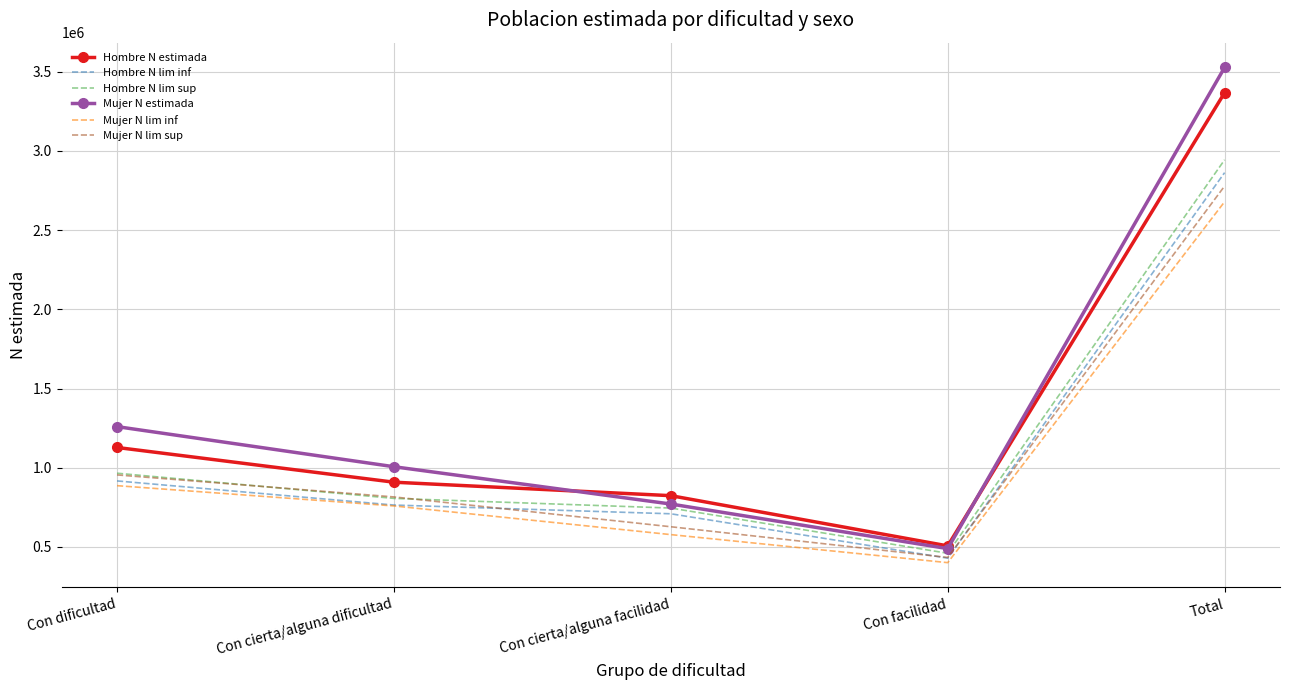

Where does the Mujer N estimada series first go above 1006475?

Con dificultad